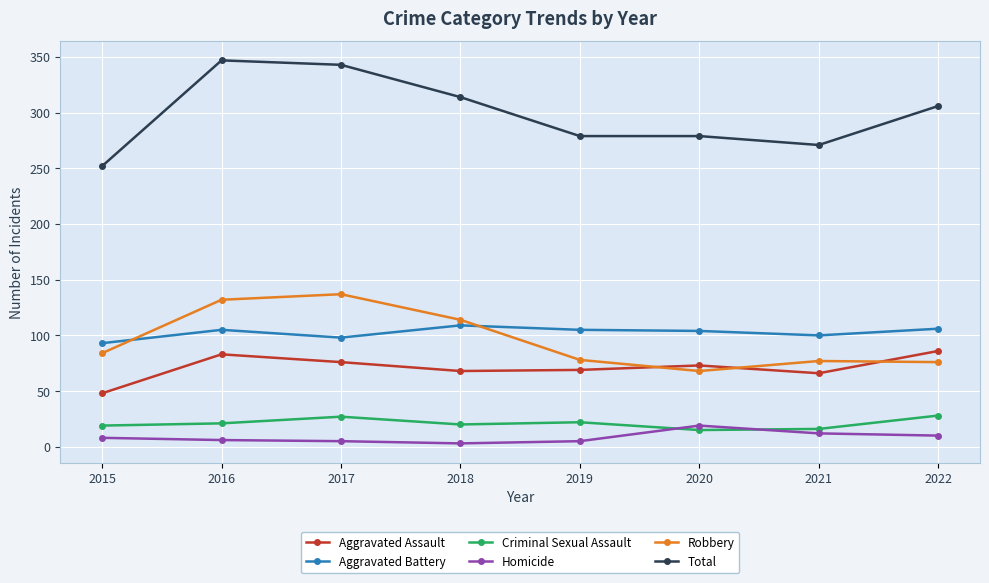

Which series has the widest spread of values?

Total